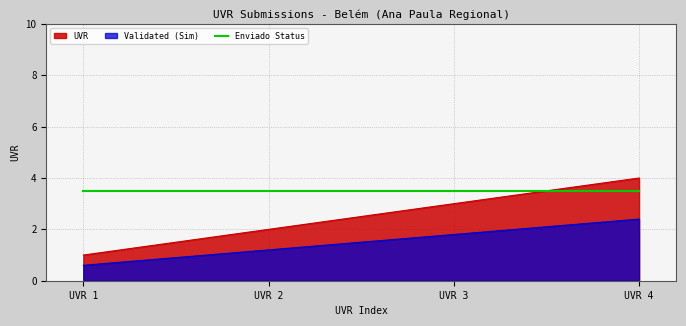

Reading left to right, what are all the values shown in this chart?

1	2	3	4